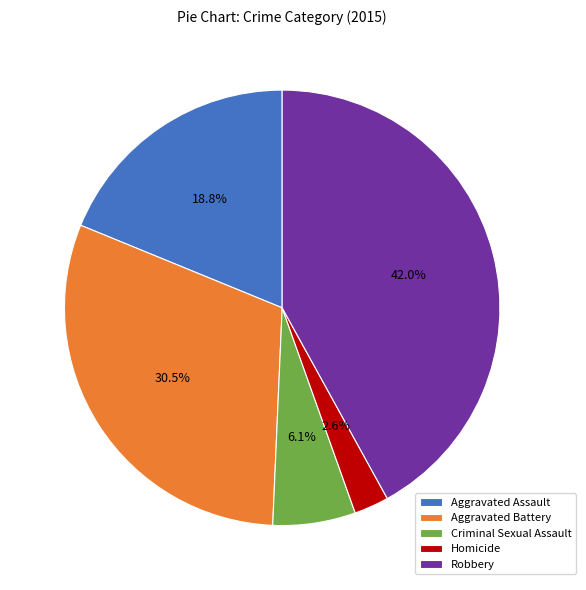

Approximately how many times larger is the value at Aggravated Battery compared to Criminal Sexual Assault?

5.0